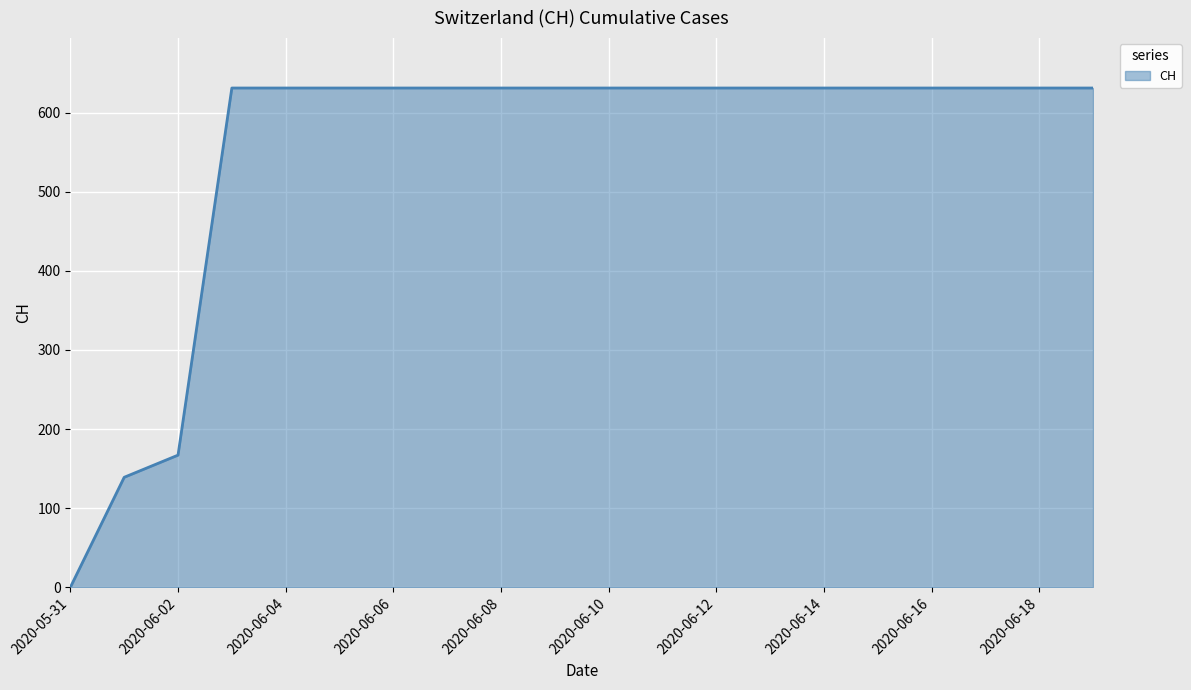

What is the difference between the maximum and minimum values?

631